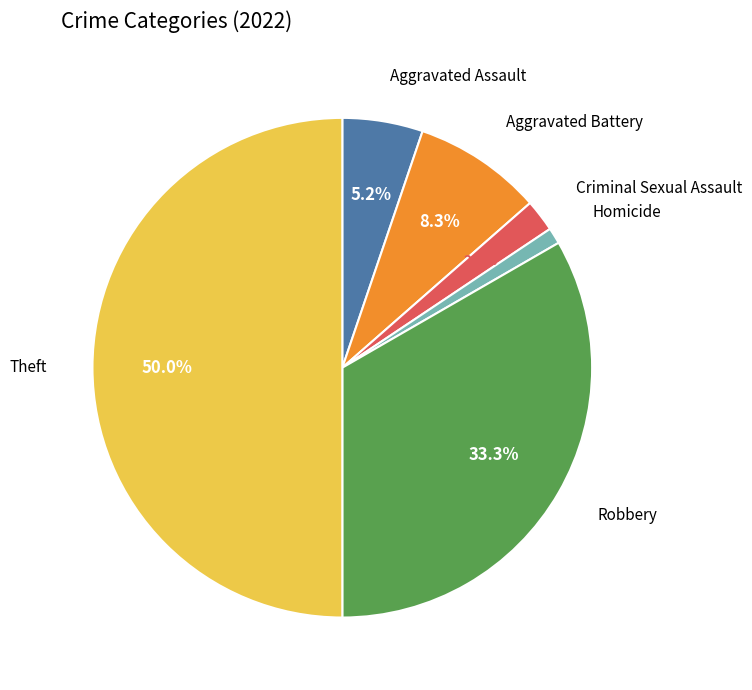

Is the sum of Theft and Robbery greater than half?

Yes